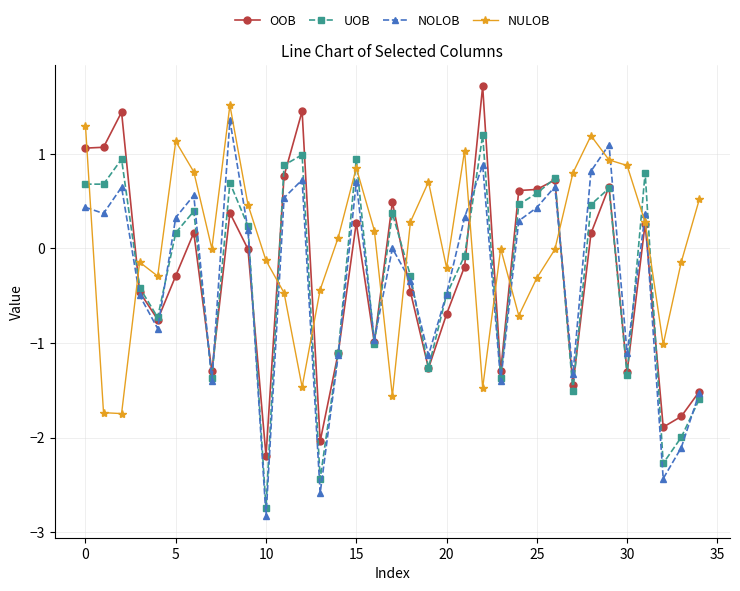

Which series has the largest total across all categories?

NULOB